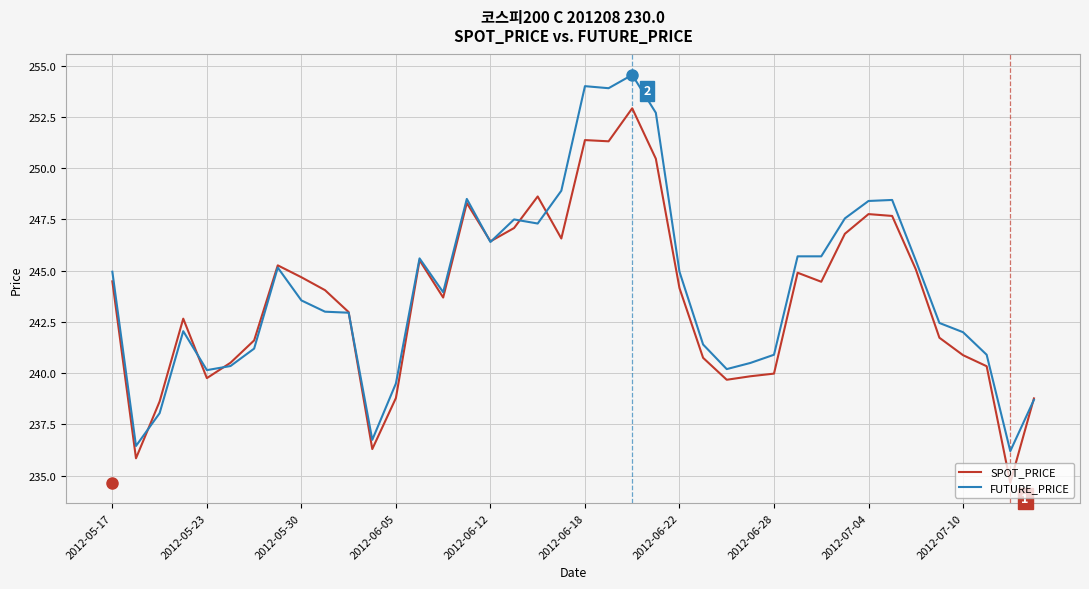

List the series in order of their peak value, lowest first.

SPOT_PRICE, FUTURE_PRICE